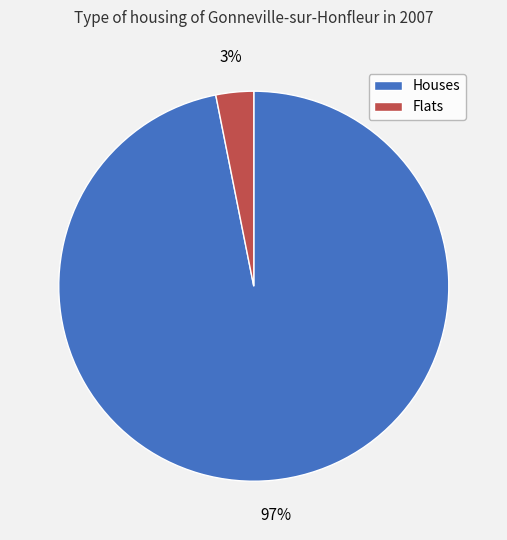

To the nearest percent, what is the average slice percentage?

50%